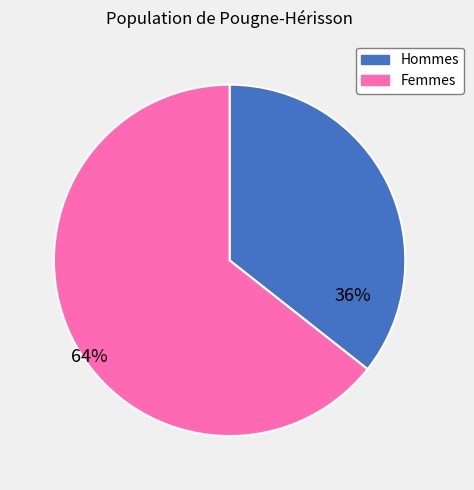

Is there any slice that represents more than half of the pie?

Yes